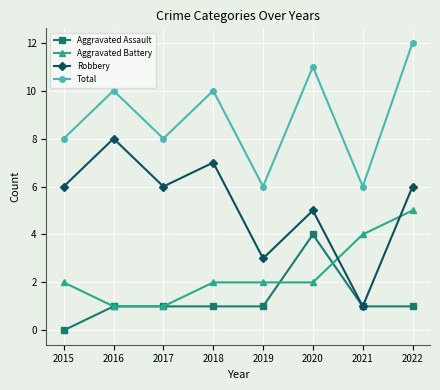

Reading right to left, transcribe all the data shown in this chart.

Aggravated Assault: 2022=1	2021=1	2020=4	2019=1	2018=1	2017=1	2016=1	2015=0
Aggravated Battery: 2022=5	2021=4	2020=2	2019=2	2018=2	2017=1	2016=1	2015=2
Robbery: 2022=6	2021=1	2020=5	2019=3	2018=7	2017=6	2016=8	2015=6
Total: 2022=12	2021=6	2020=11	2019=6	2018=10	2017=8	2016=10	2015=8